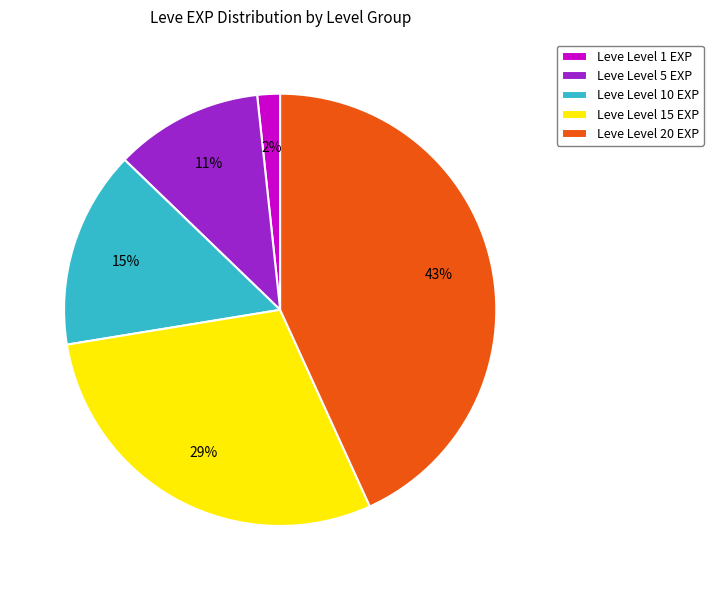

The Leve Level 15 EXP slice represents 15% of the pie. True or false?

False